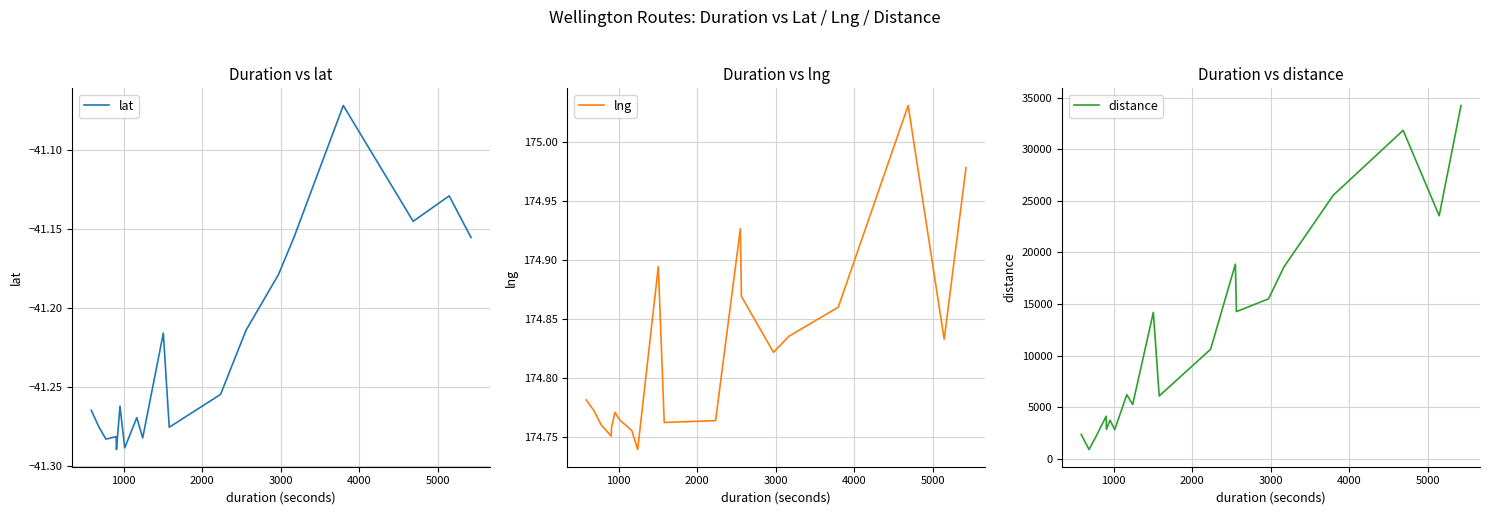

What is the value of the lat point at the 7th from the left?

-41.3